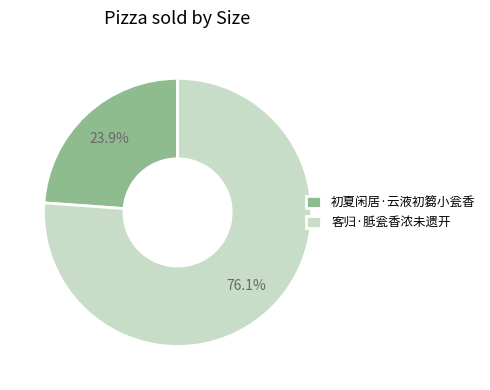

Does any single category account for the majority?

Yes